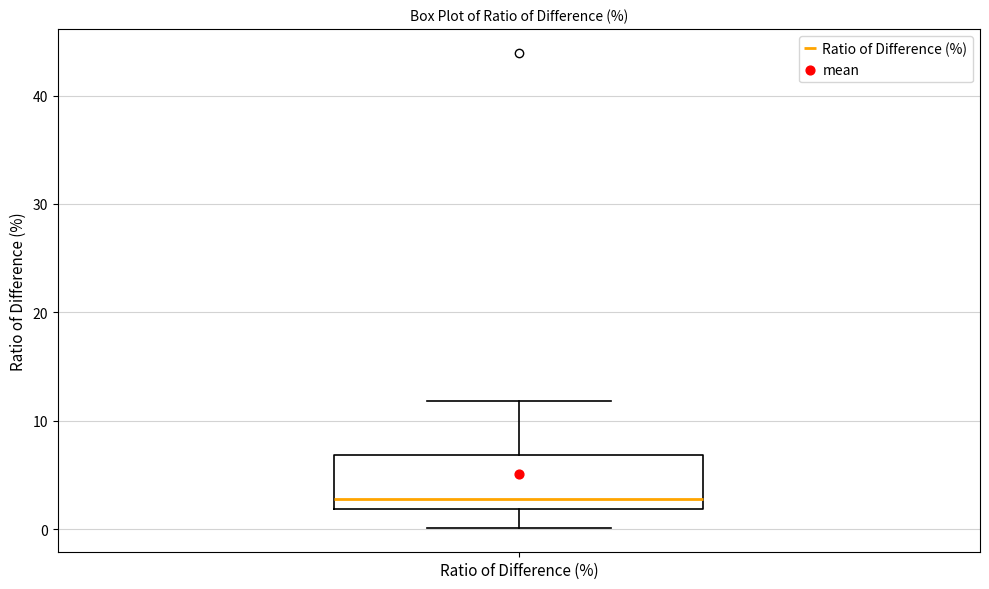

Transcribe this box plot: give where the median line is, the range the box spans, and where the two whiskers end, as read against the y-axis. The values are not printed on the chart, so give them approximately, as read against the axis.

median 3, box 2 to 7, whiskers 0 to 12